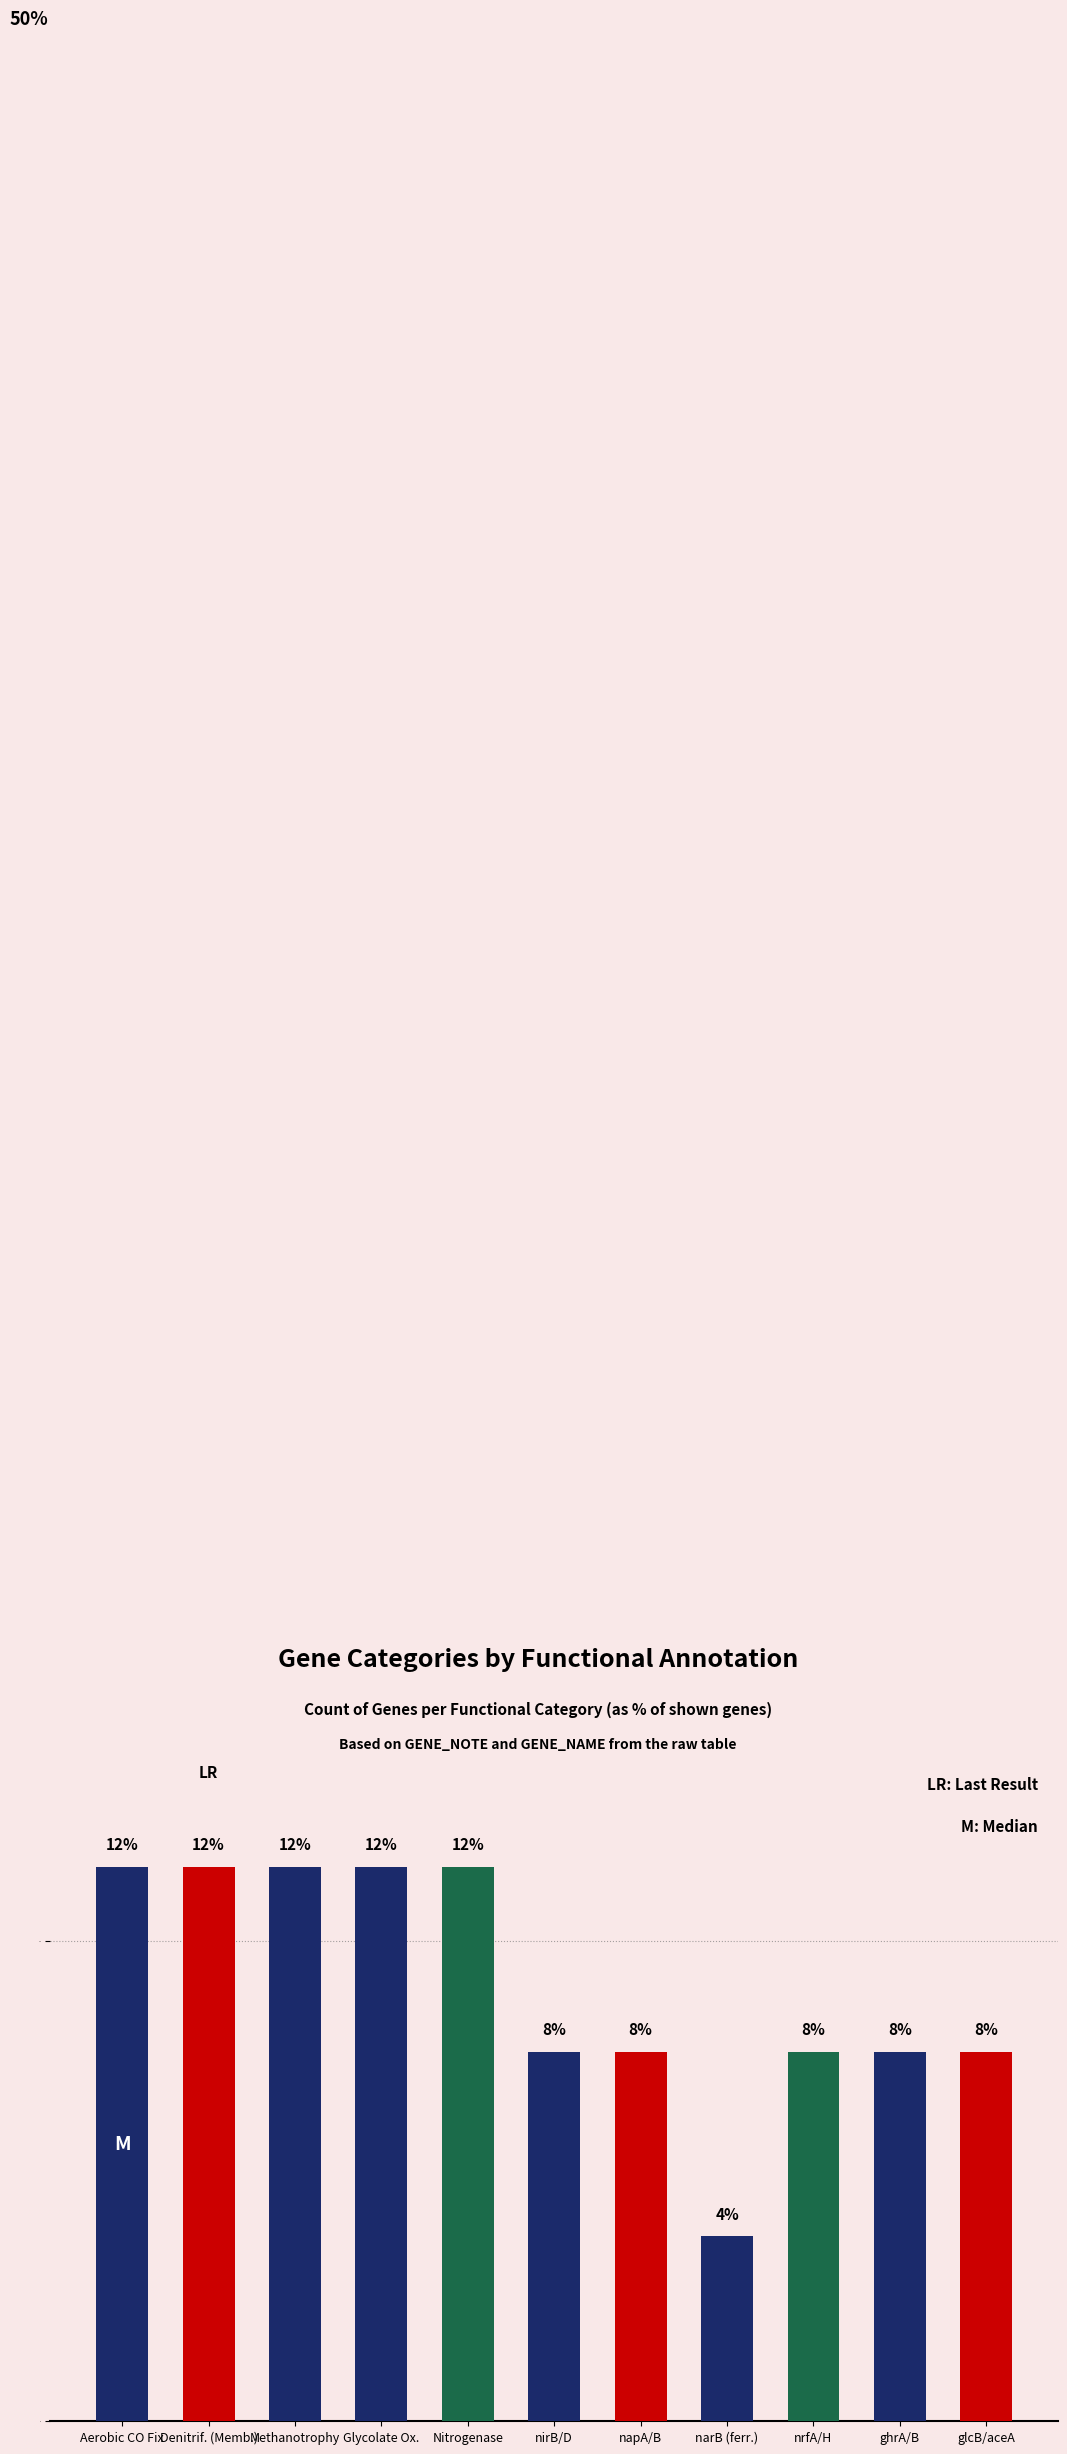

At which label does the data first exceed 7?

Aerobic CO Fix